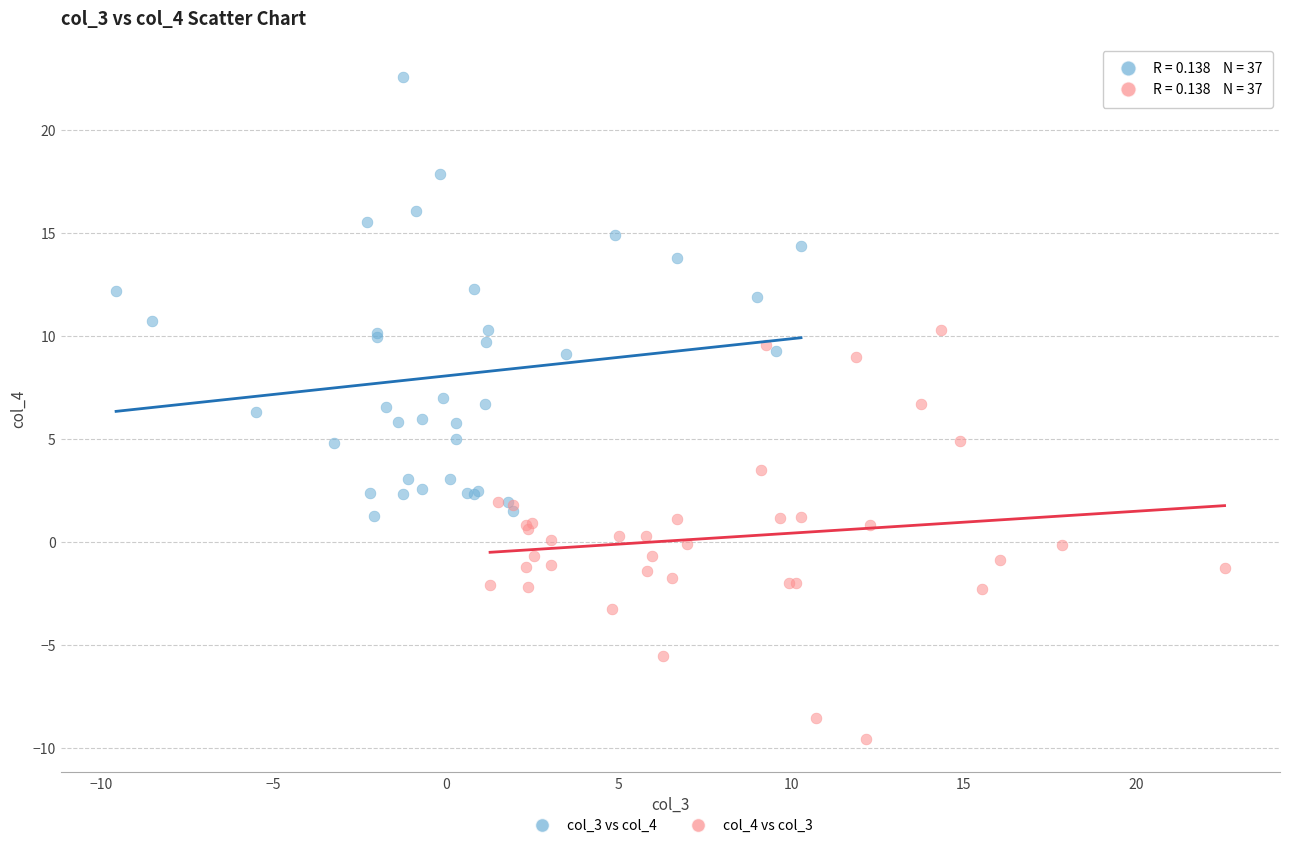

Which series contains the highest Y value?

col_3 vs col_4